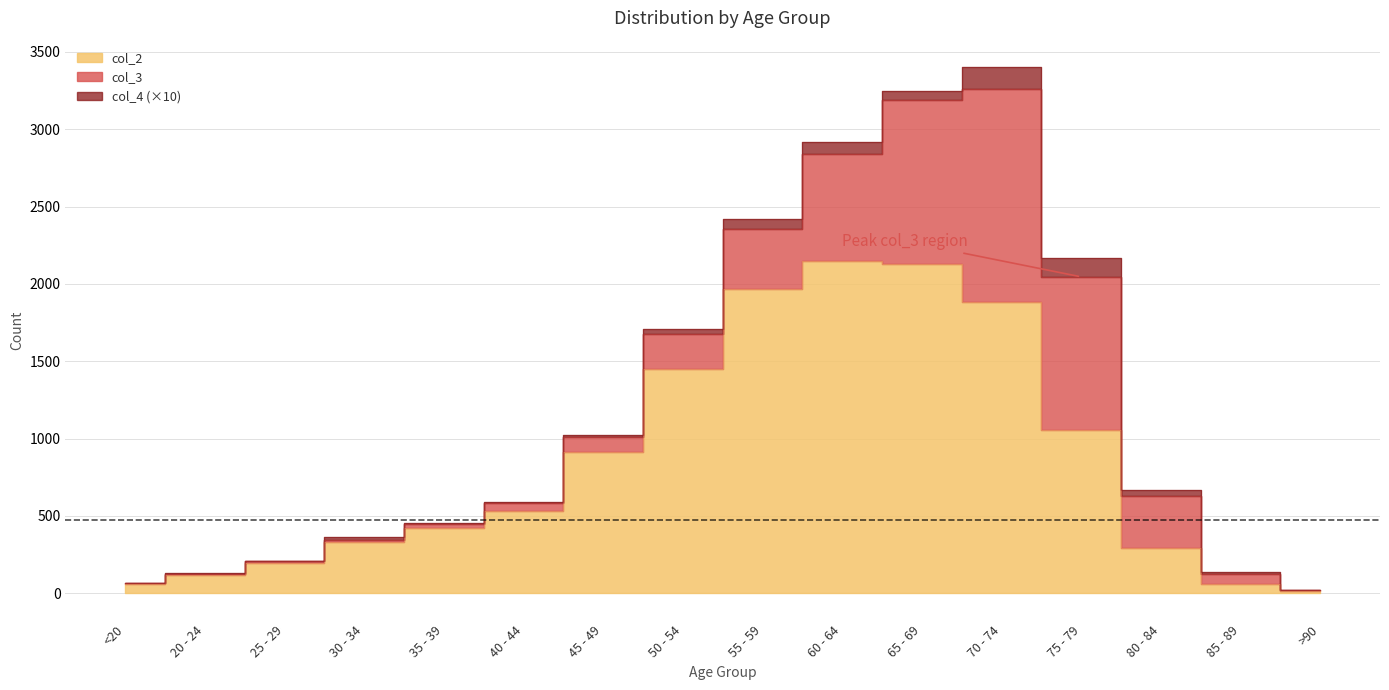

How many values in the col_4 series are below 2?

8